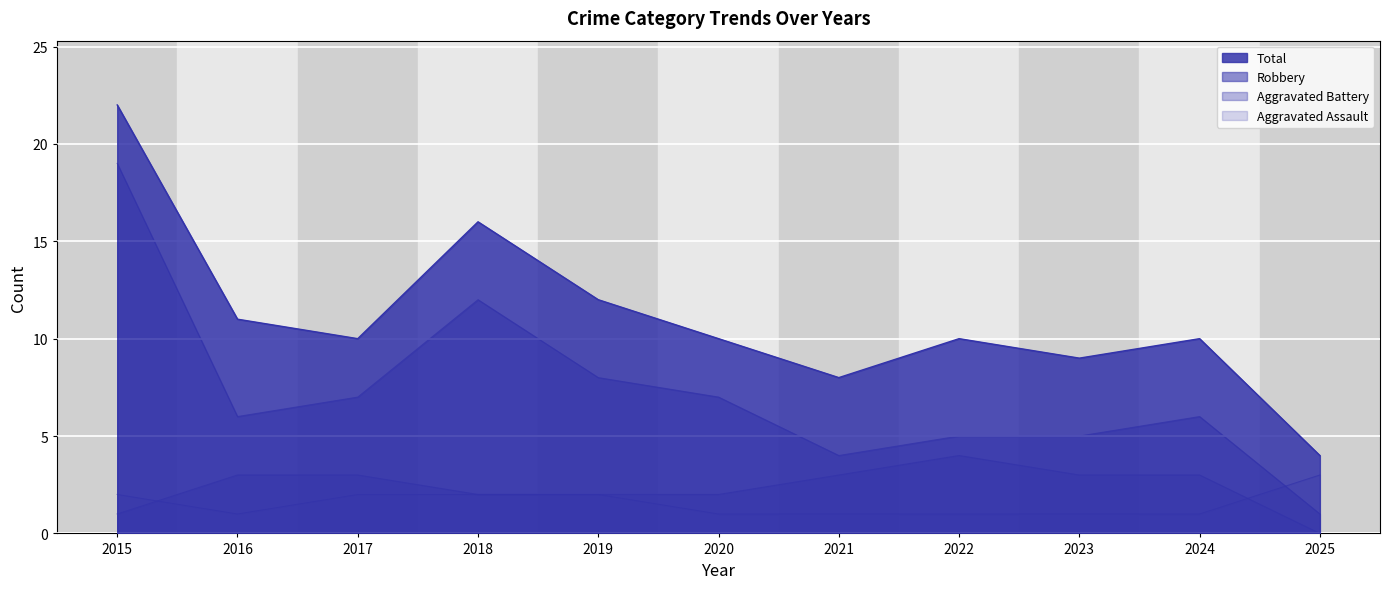

At which category is the sum across all series the highest?

2015